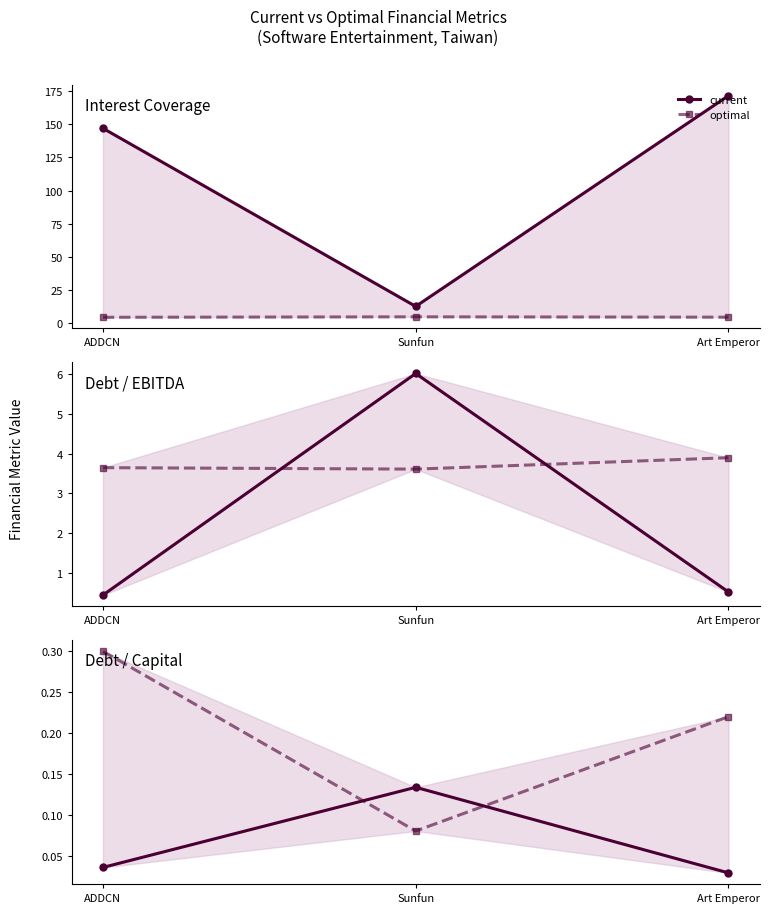

What is the difference between the highest and lowest values at Art Emperor?

0.2